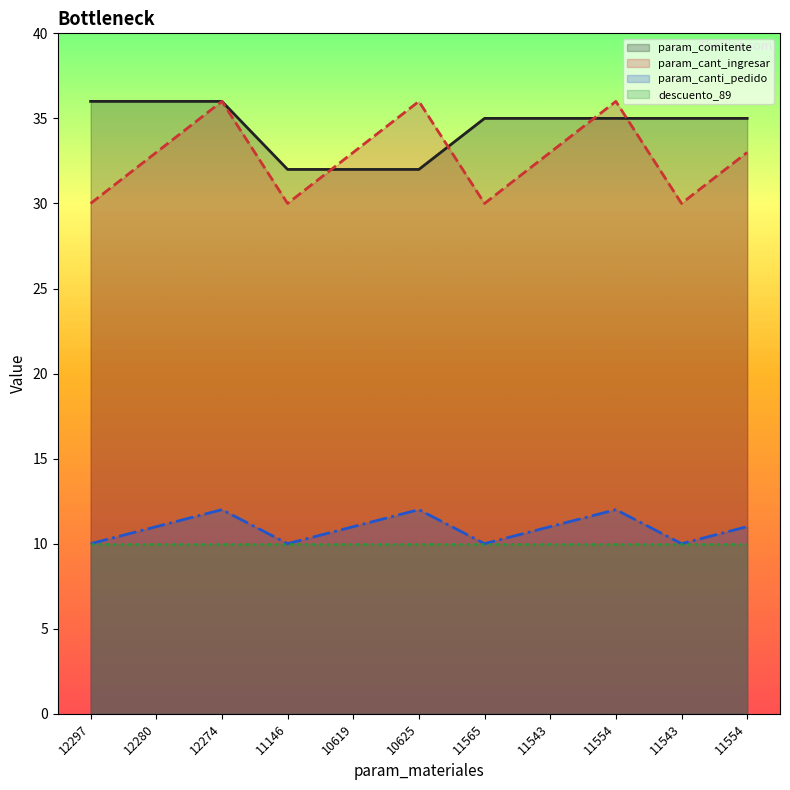

True or false: param_cant_ingresar and param_comitente intersect in this chart.

True